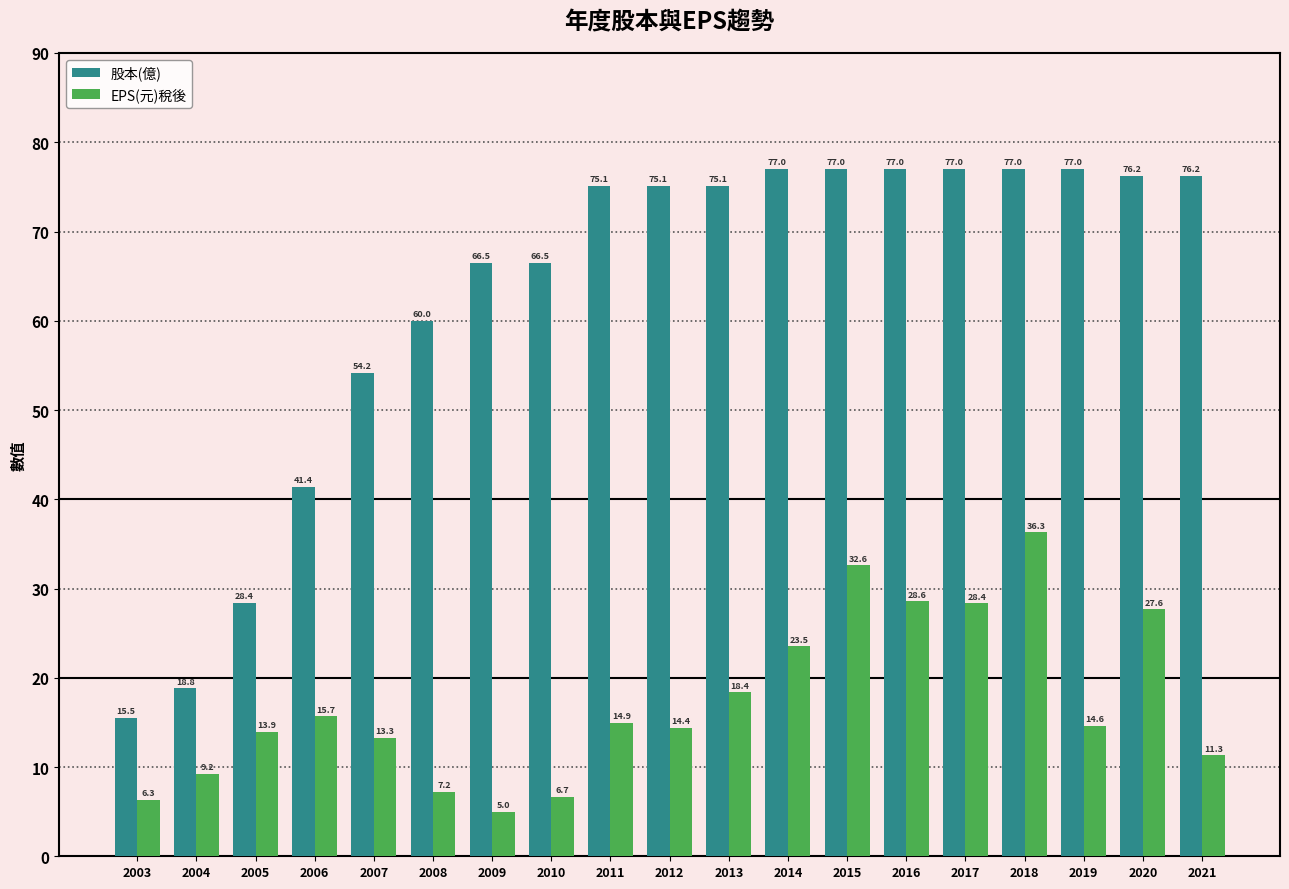

List the series in order of their overall mean, highest first.

股本(億), EPS(元)稅後